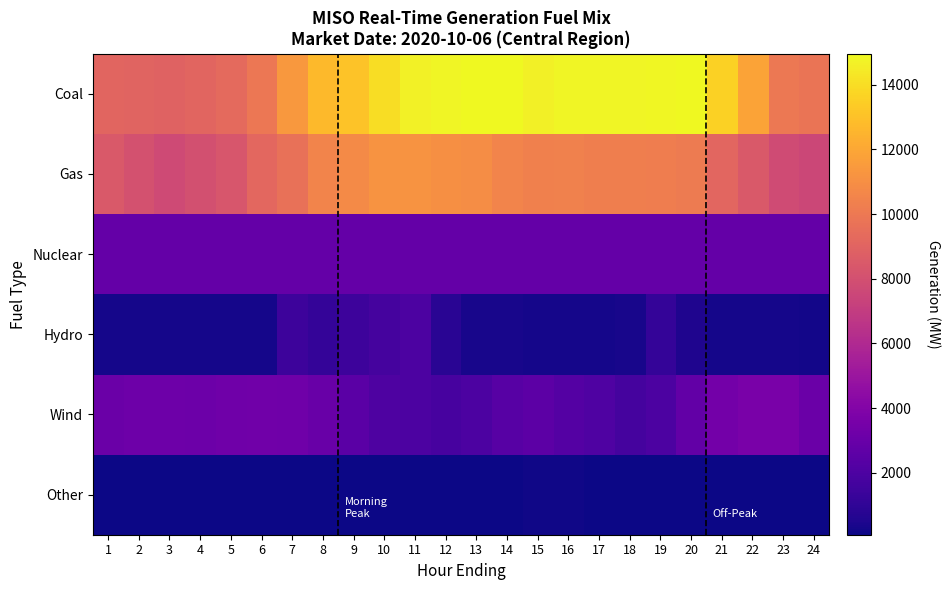

Rank the series at 16 from lowest to highest value.

Other, Hydro, Wind, Nuclear, Gas, Coal